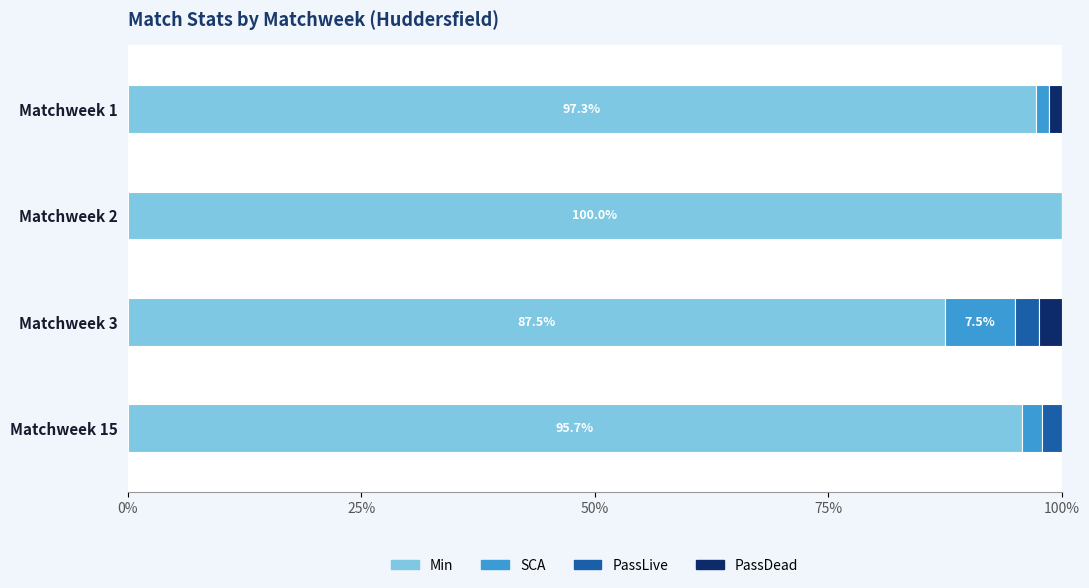

At which label does Min reach its peak?

Matchweek 2